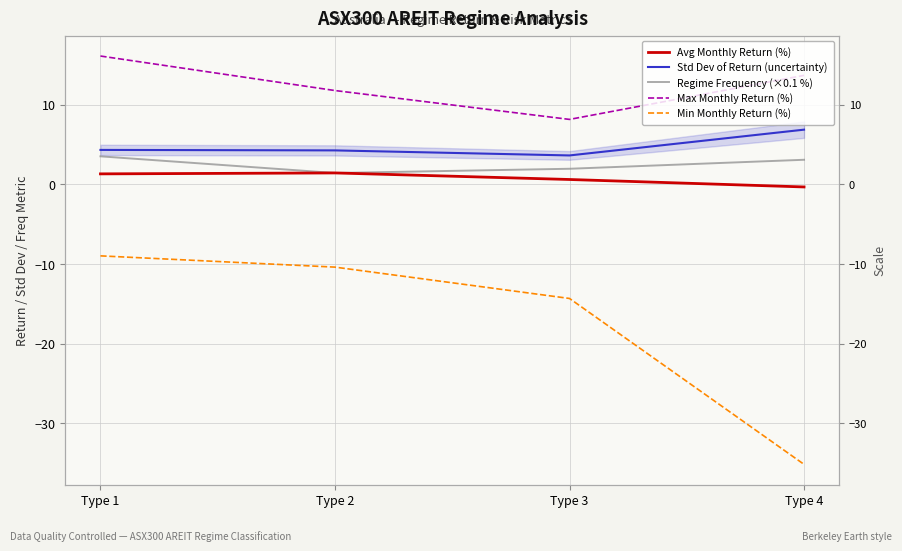

True or false: Avg Monthly Return (%) has more than 2 points higher than both neighbors.

False